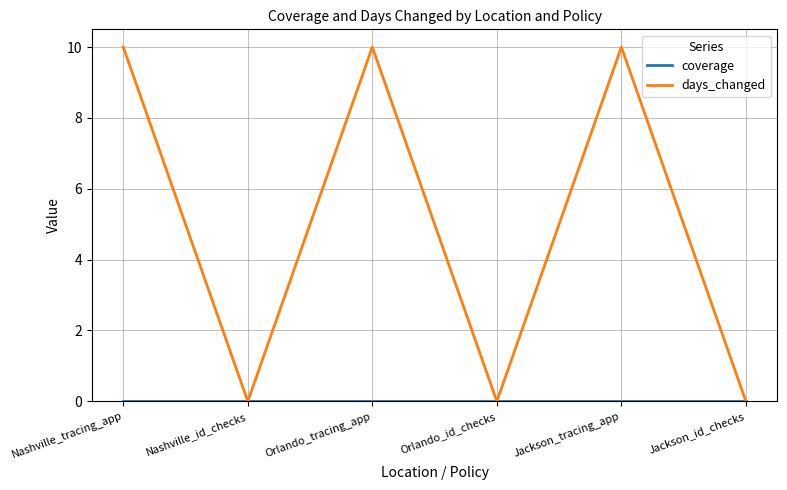

Which series has the largest range (max minus min)?

days_changed